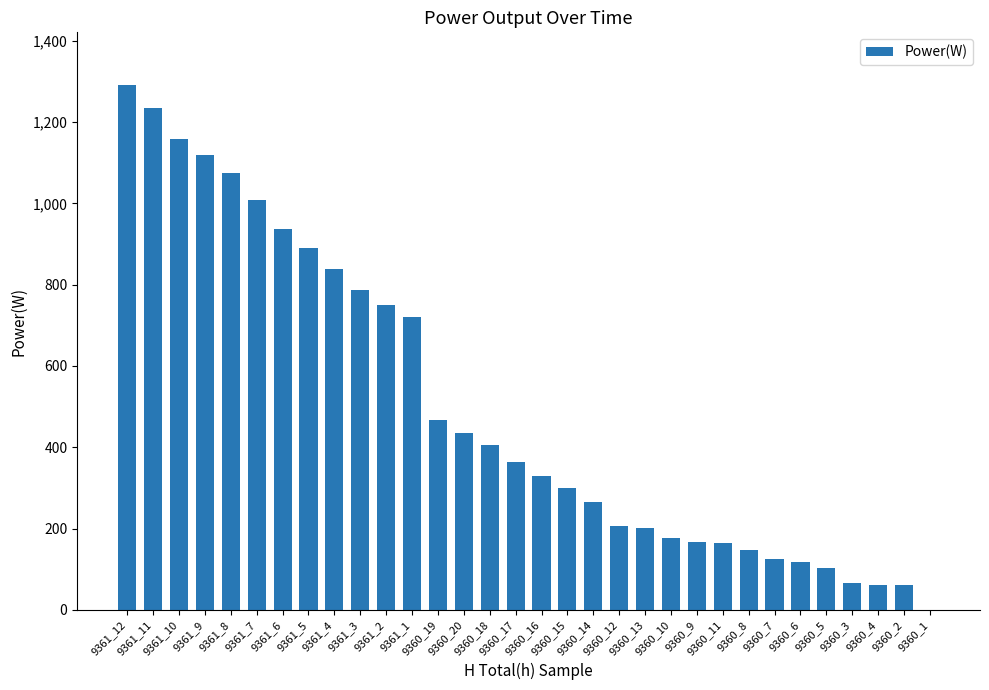

What is the maximum value shown in the chart?

1292